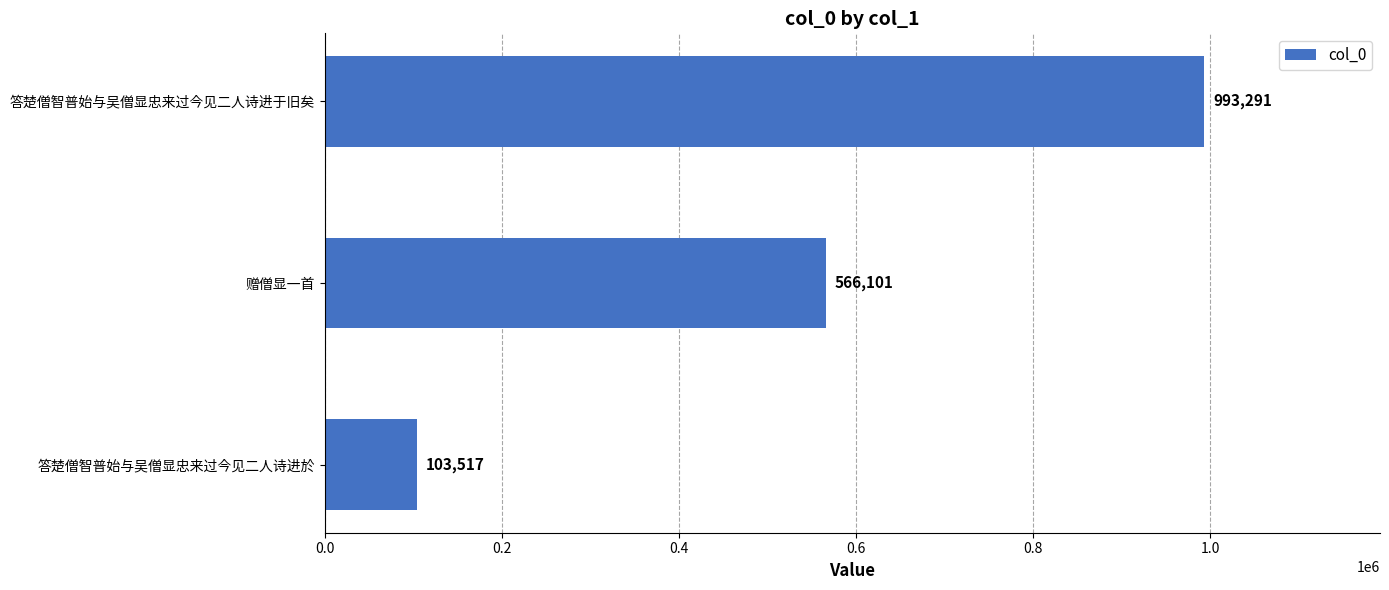

How many values are between 103517 and 993291?

3